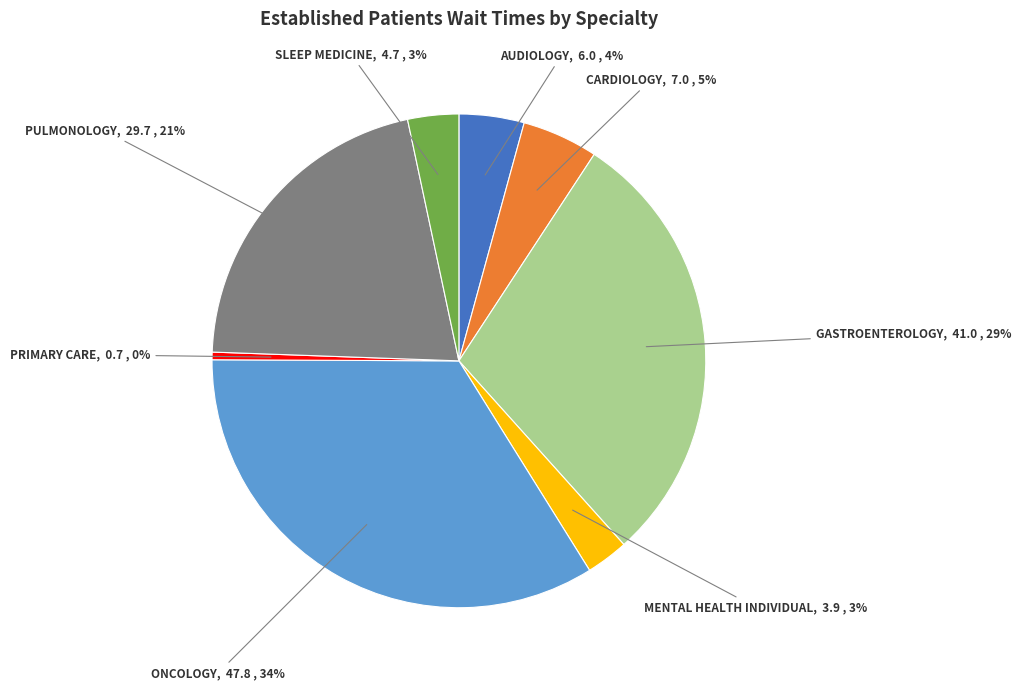

Does any single category account for the majority?

No